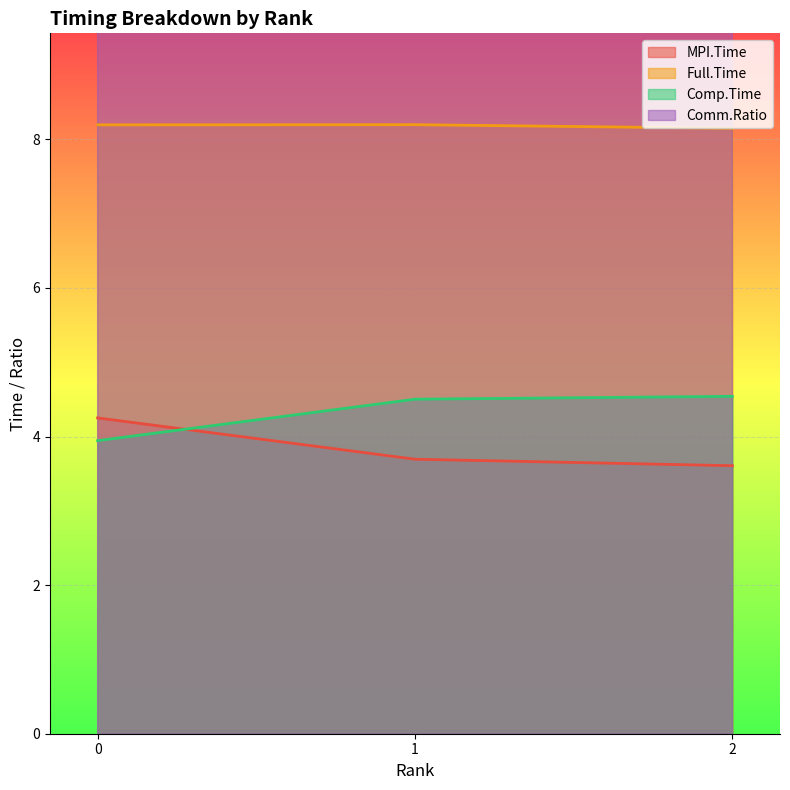

At how many categories does at least one series exceed 8?

3